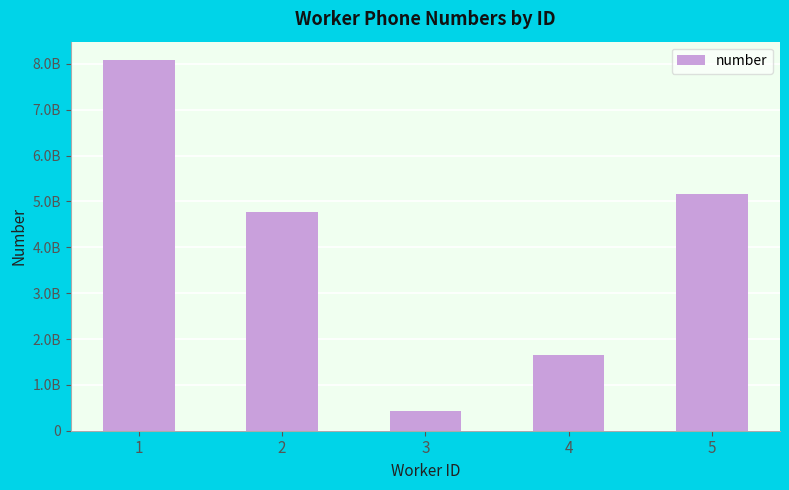

Does the chart contain any negative values?

No